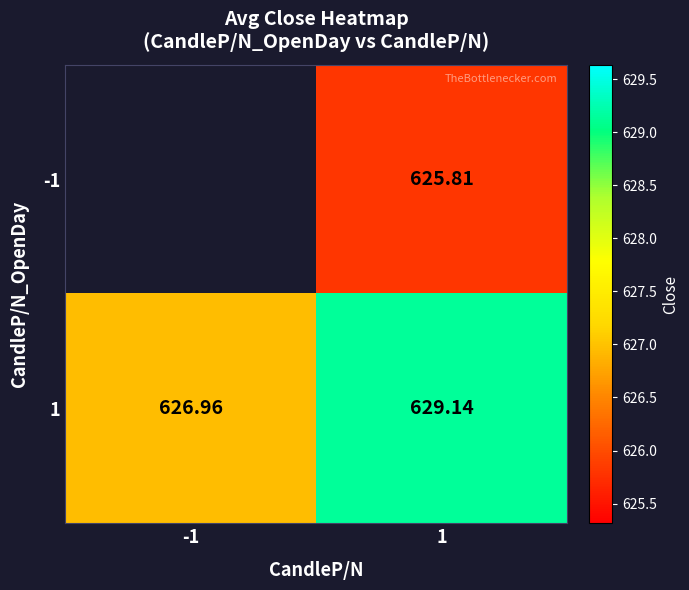

What value does the 1 series have at 1?

629.1